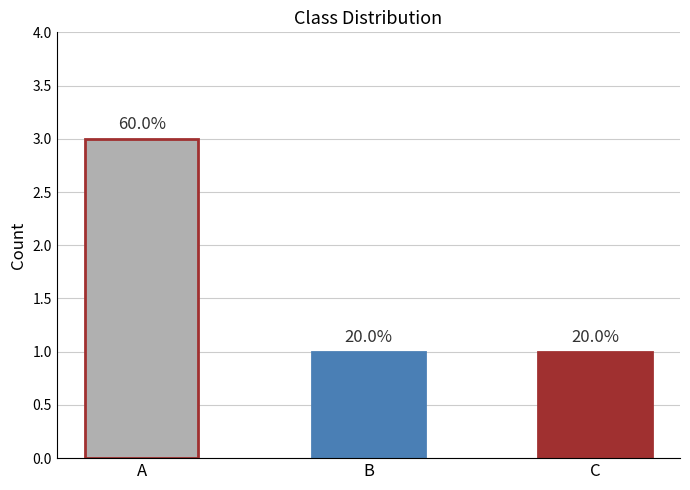

Reading left to right, list all the values displayed in this chart.

3	1	1